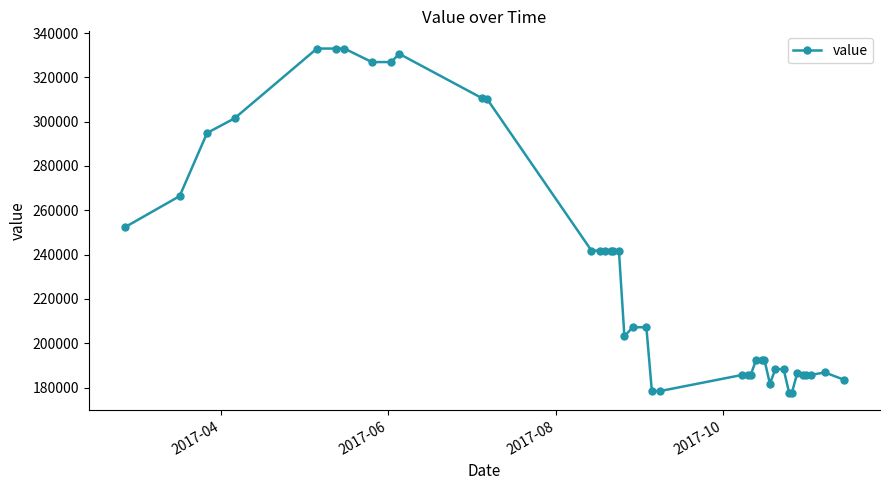

True or false: the data has more than 0 interior local peaks.

True